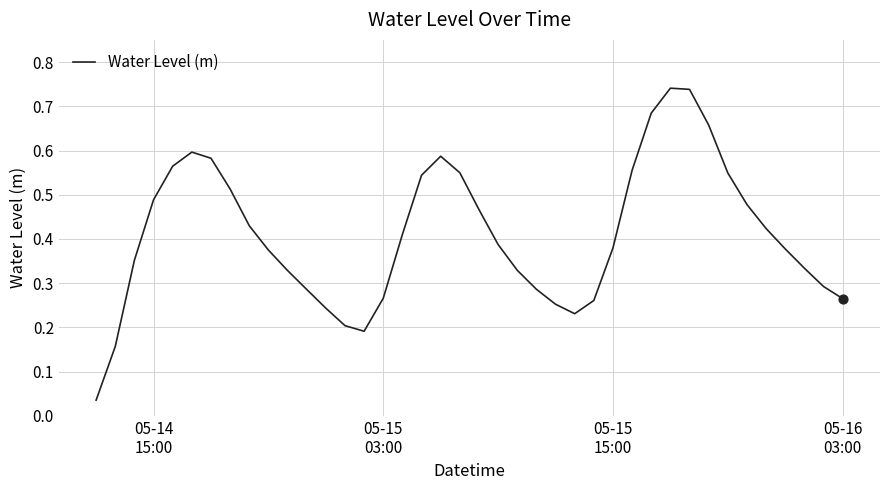

How many lines are shown in the chart?

1